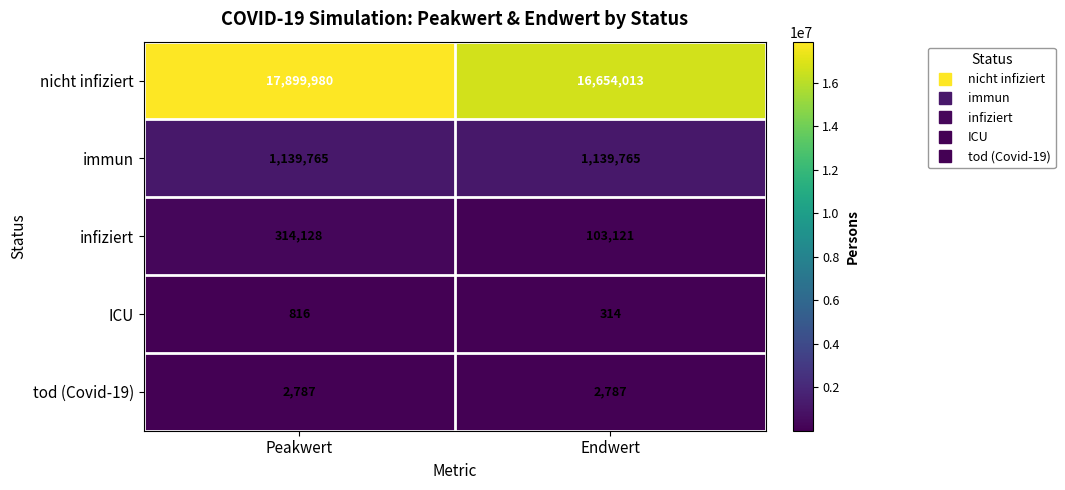

Reading left to right, list all the values displayed in this chart.

nicht infiziert: 17899980	16654013
immun: 1139765	1139765
infiziert: 314128	103121
ICU: 816	314
tod (Covid-19): 2787	2787